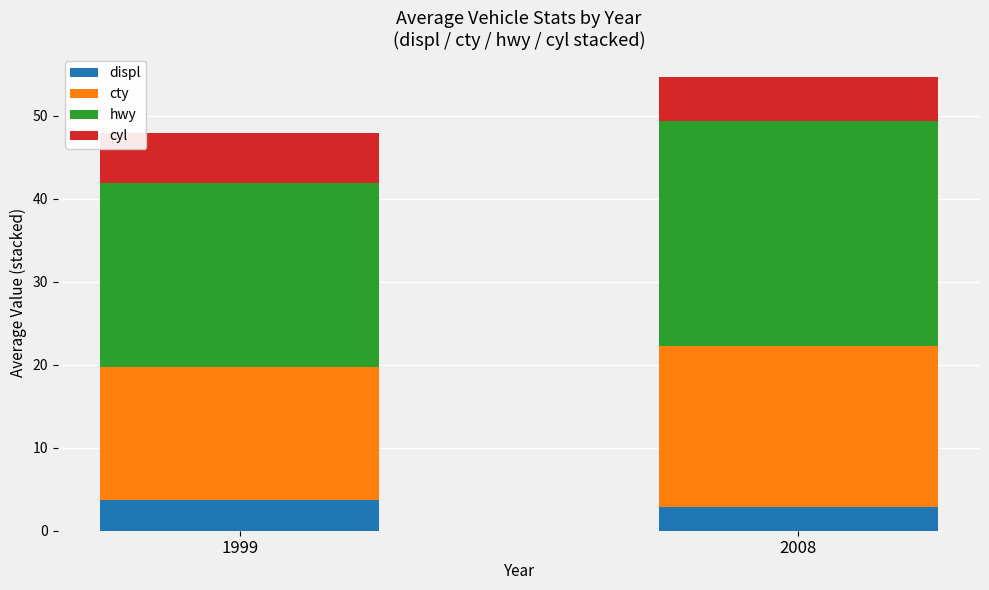

The displ series shows 3.7 at 1999. True or false?

True